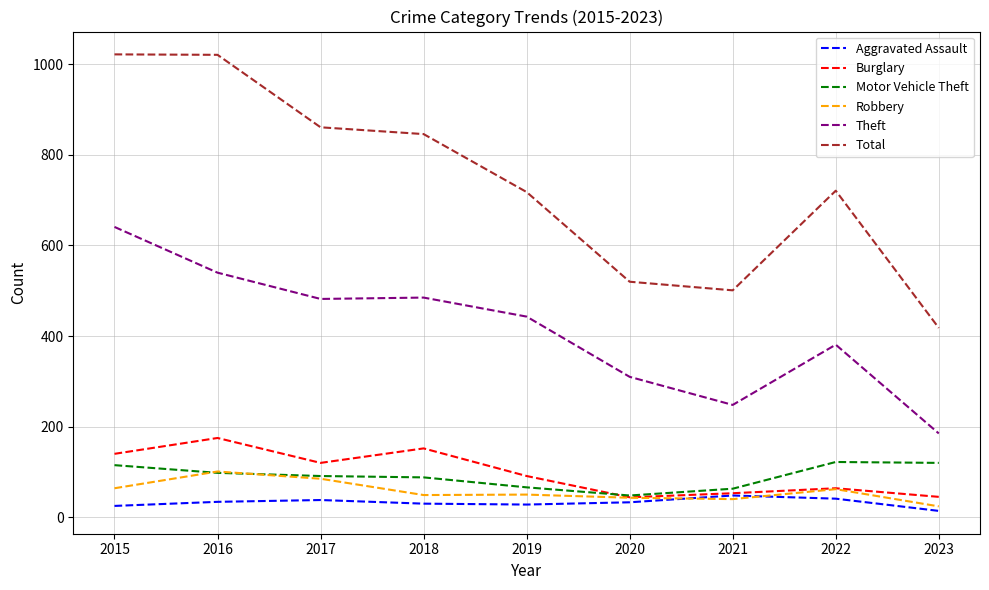

The value of Total at 2017 is 861. True or false?

True